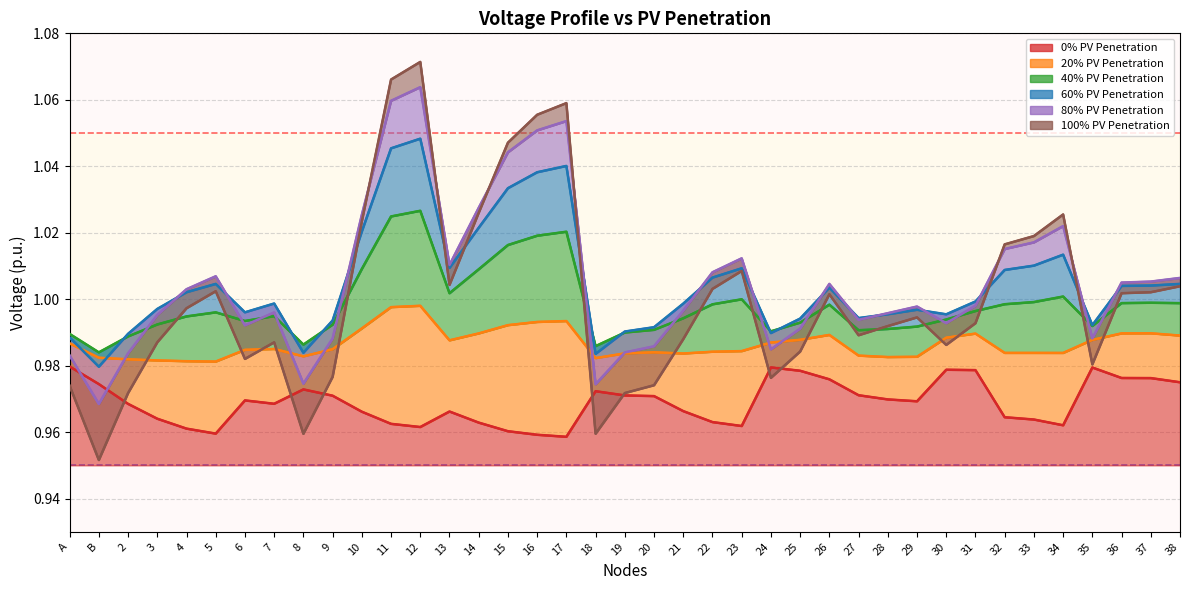

True or false: 20% PV Penetration and 40% PV Penetration cross at least once.

False